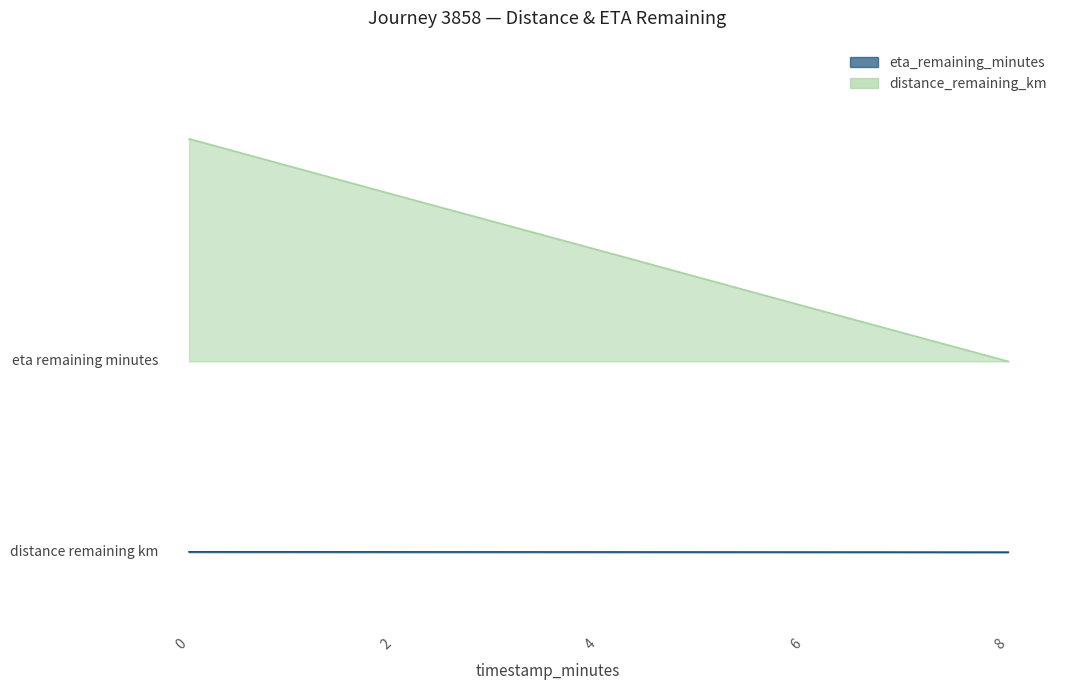

True or false: eta_remaining_minutes and distance_remaining_km cross at least once.

False